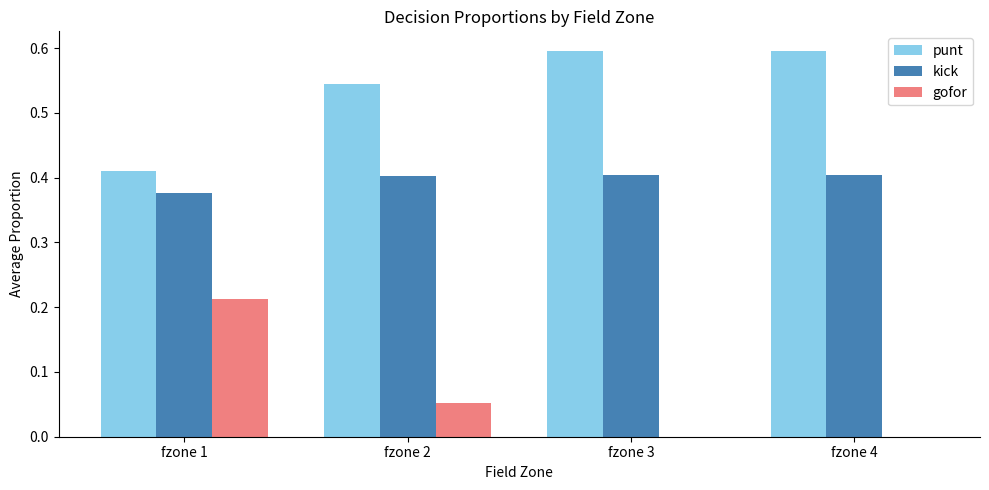

What is the sum of the kick values at fzone 4 and fzone 1?

0.8